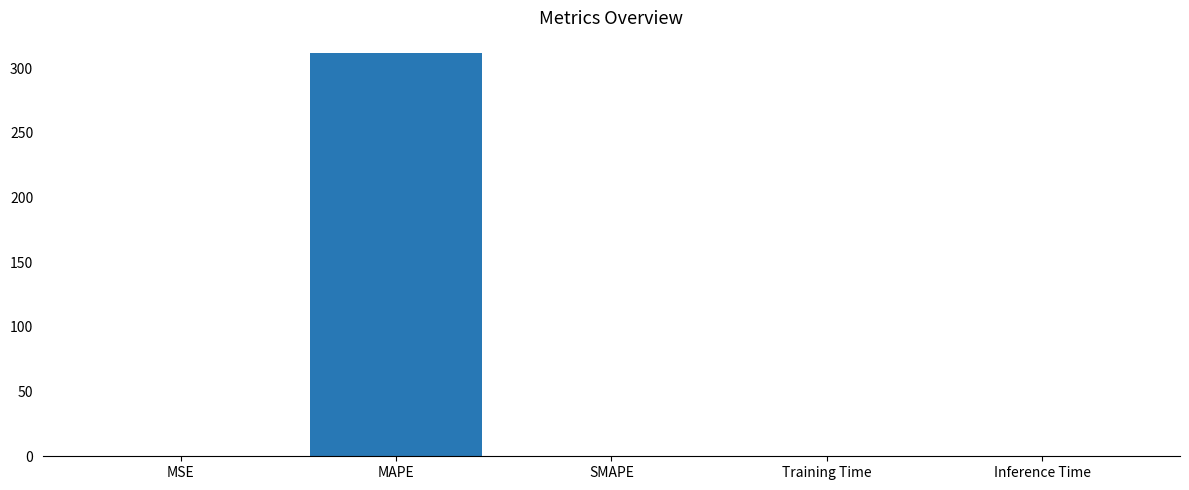

Is it true that the value at MAPE is 468.2?

False